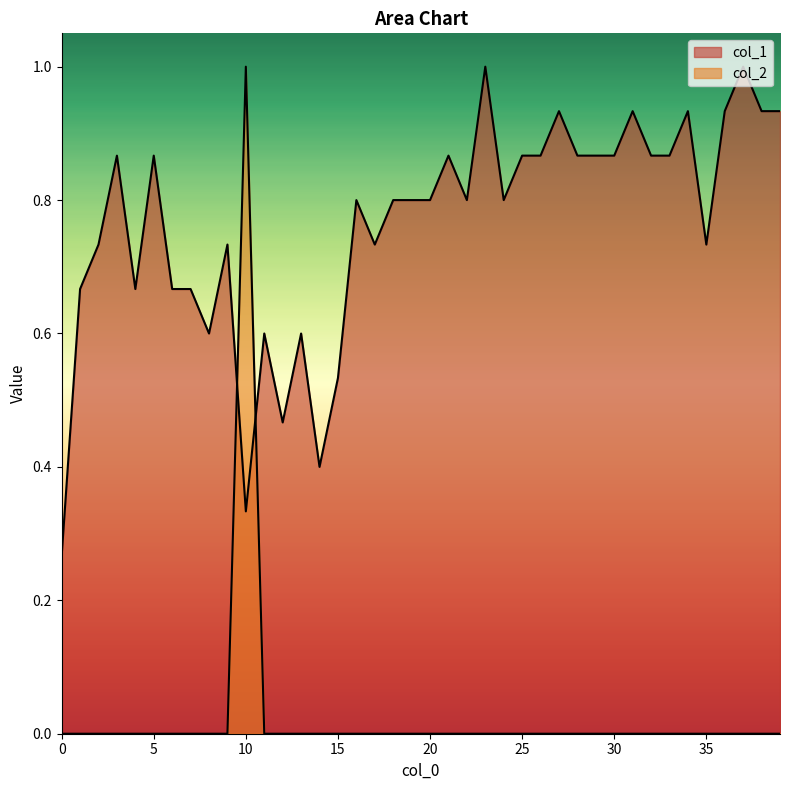

How many interior local valleys does the col_1 series have?

9